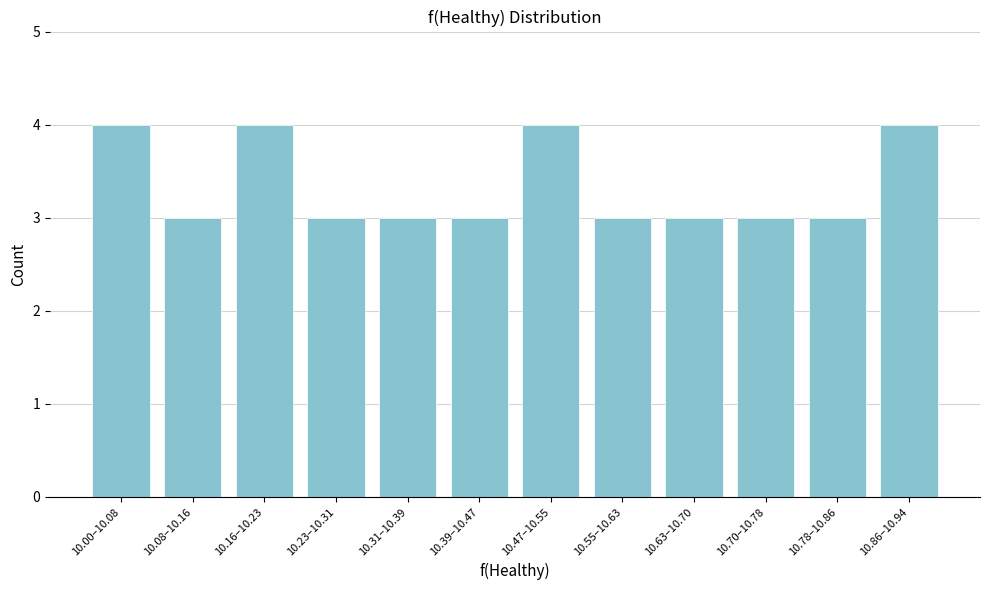

Reading left to right, extract all data points from this chart.

4	3	4	3	3	3	4	3	3	3	3	4